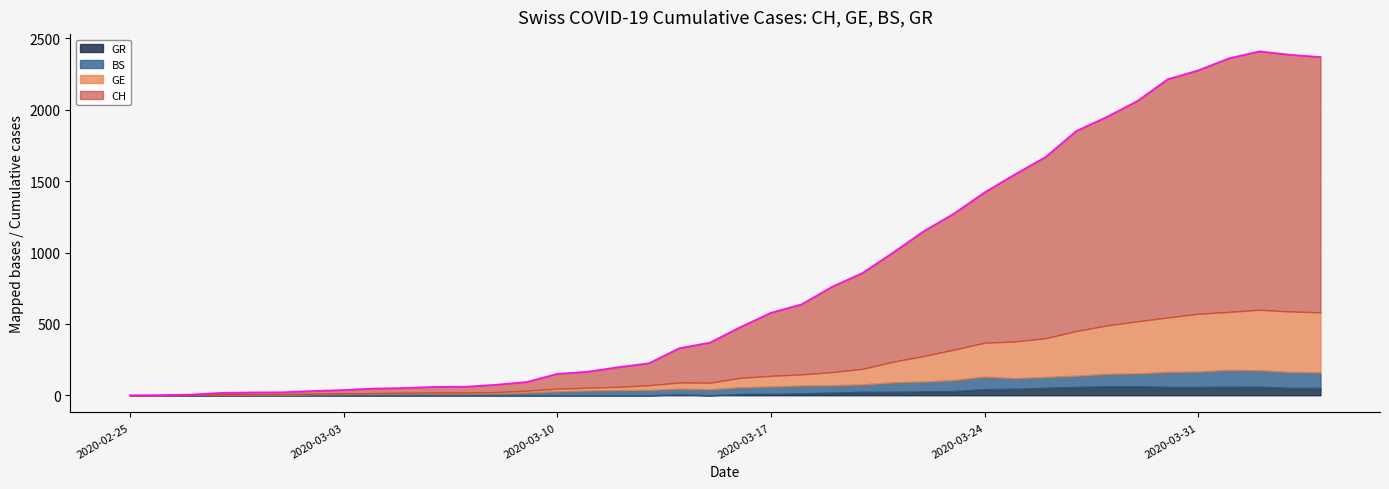

The value of CH at 2020-03-01 is 21. True or false?

True